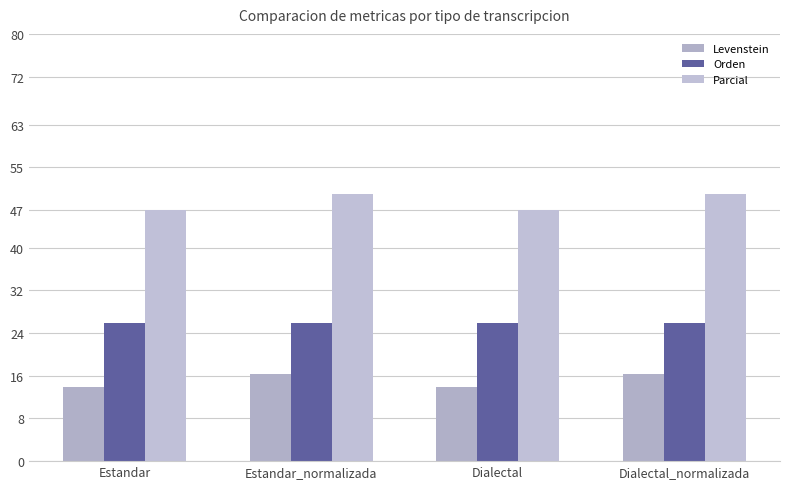

What is the greatest value displayed?

50.0